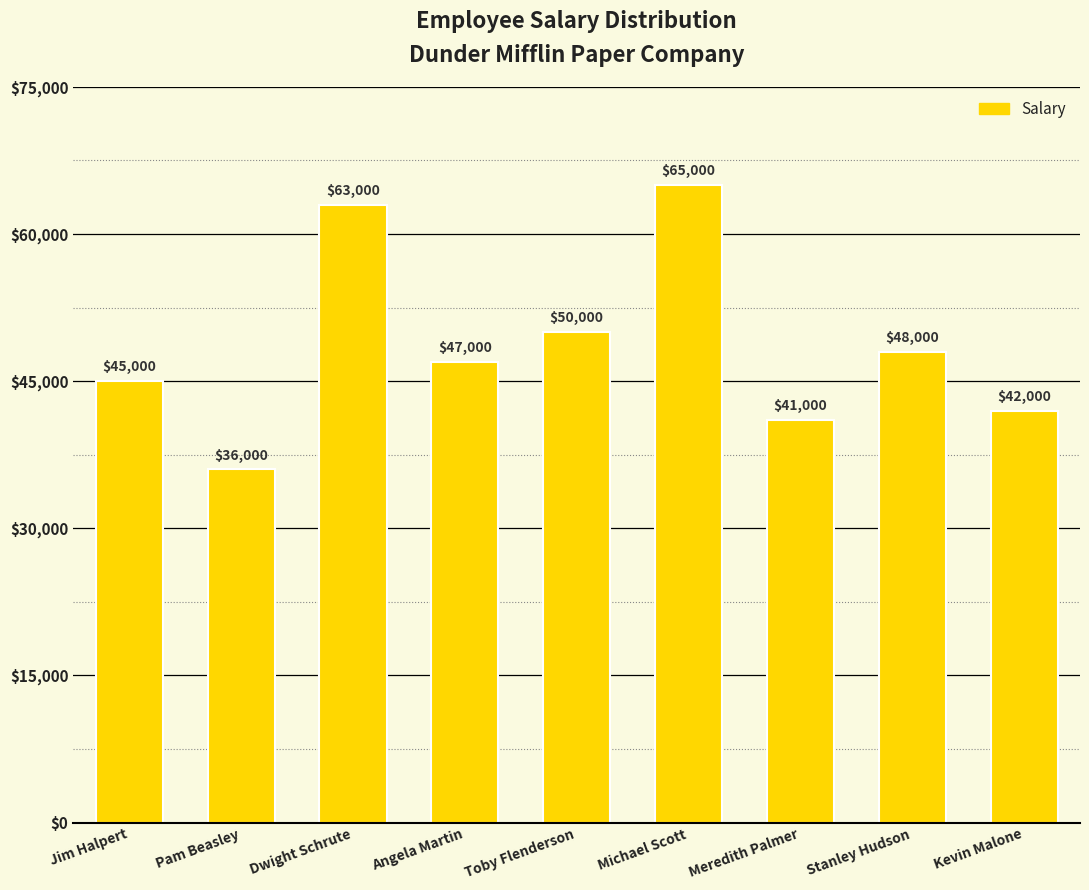

What position from the left is Jim Halpert?

1